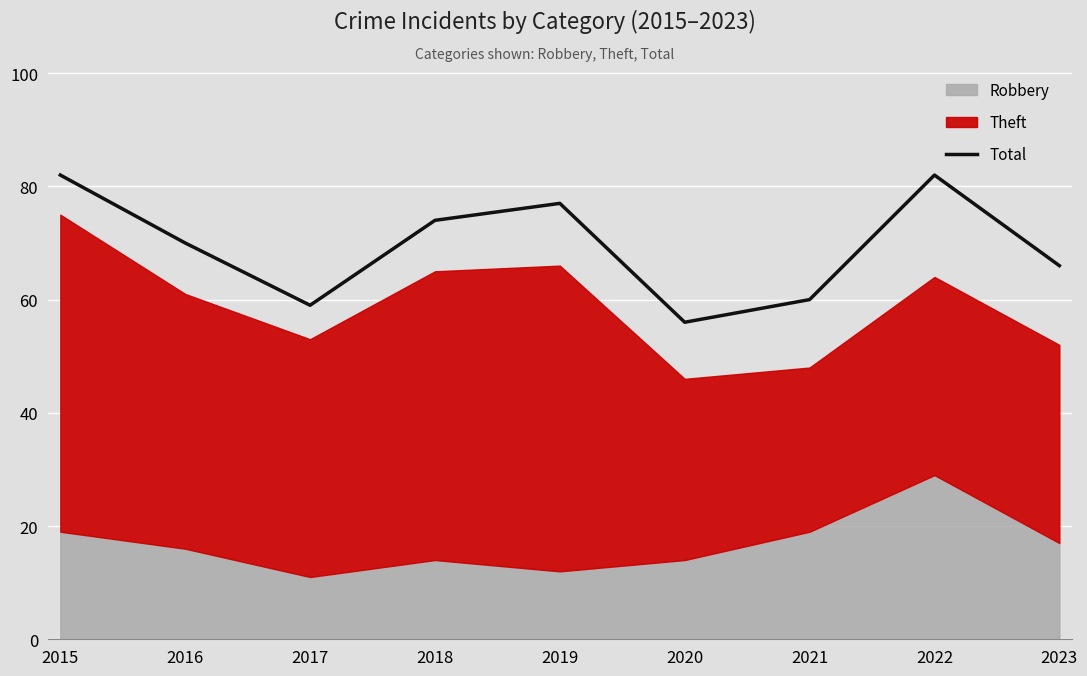

What is the sum of all values?

626